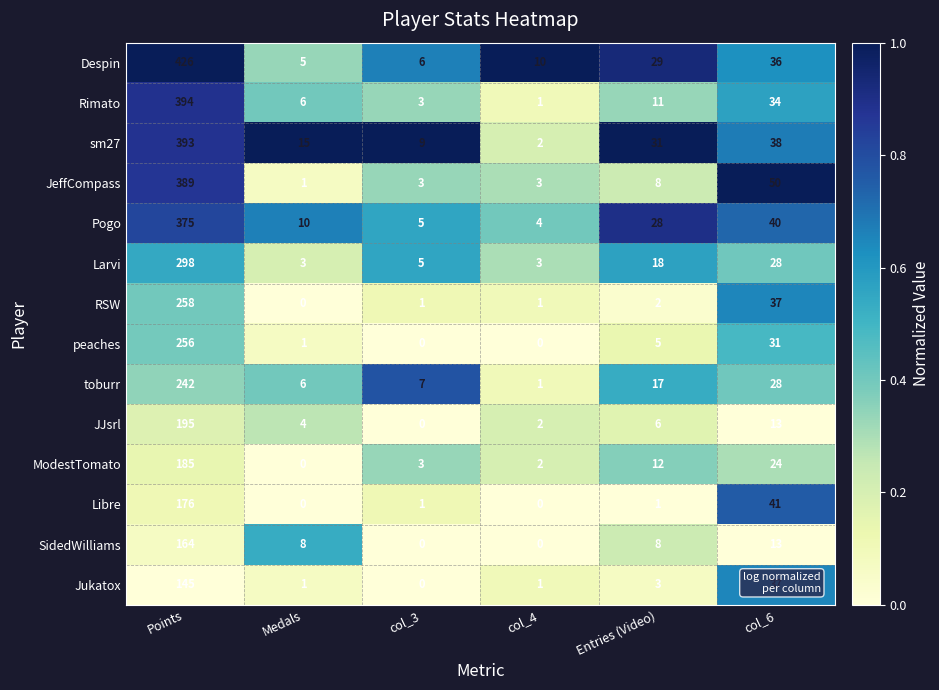

The value of Libre at Points is 176. True or false?

True